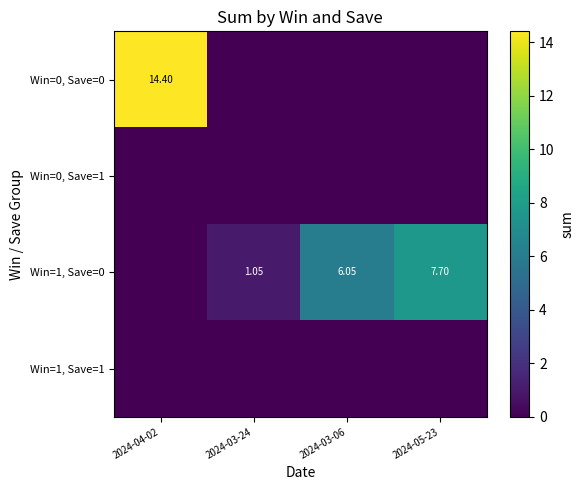

What is the spread (max minus min) of values at 2024-03-24?

1.1